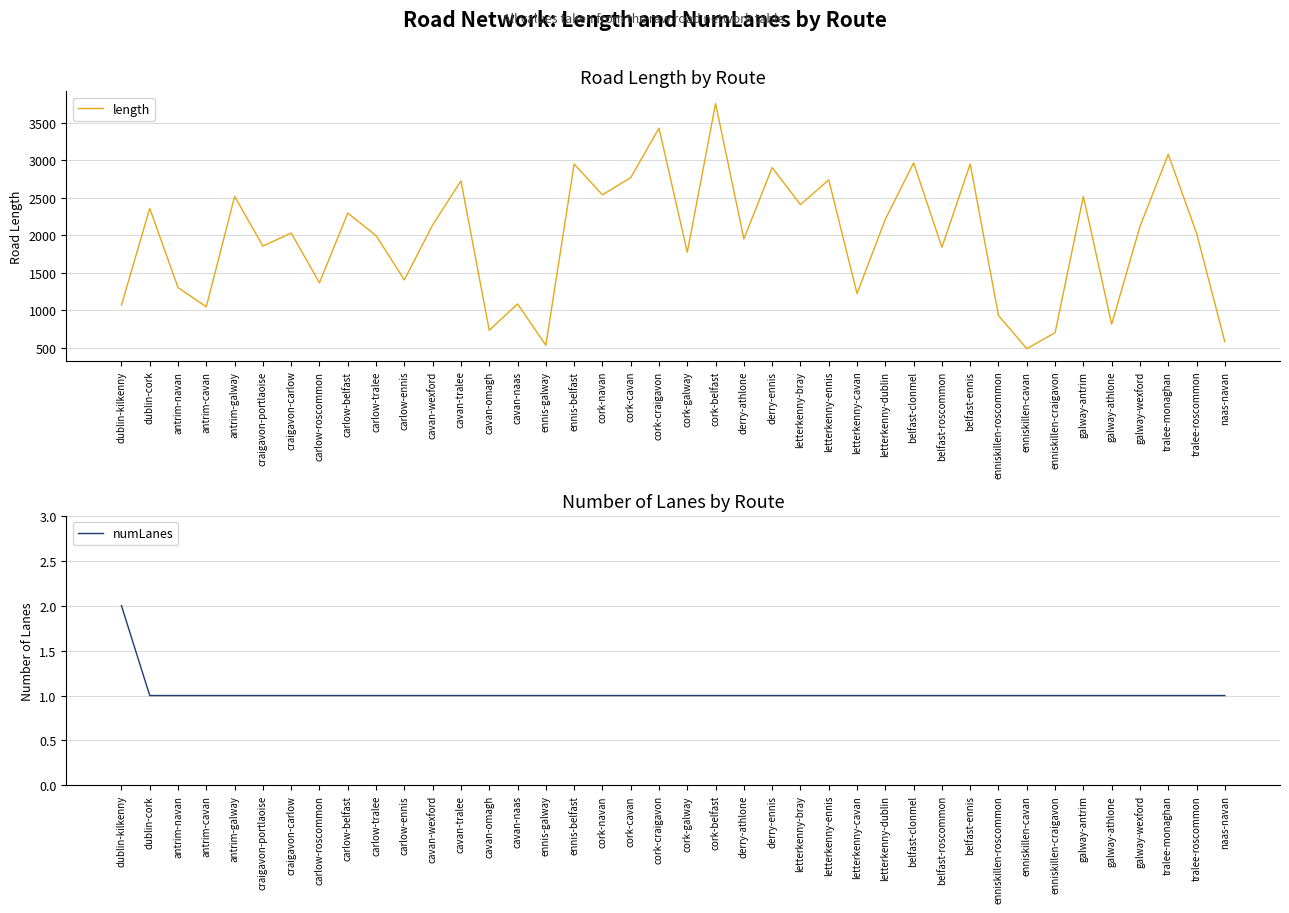

True or false: length and numLanes cross at least once.

False